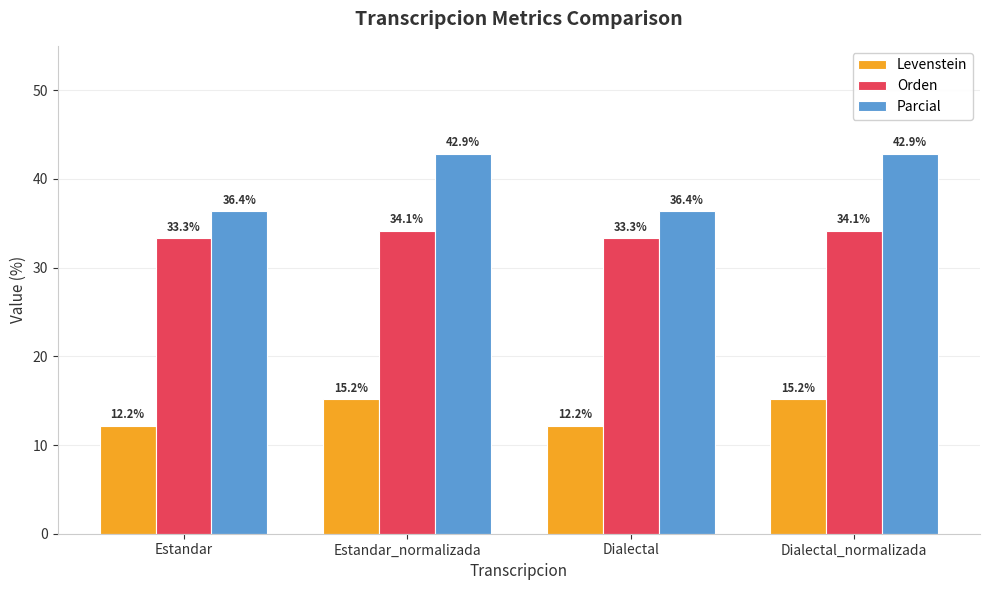

What is the sum of all Parcial values?

158.4